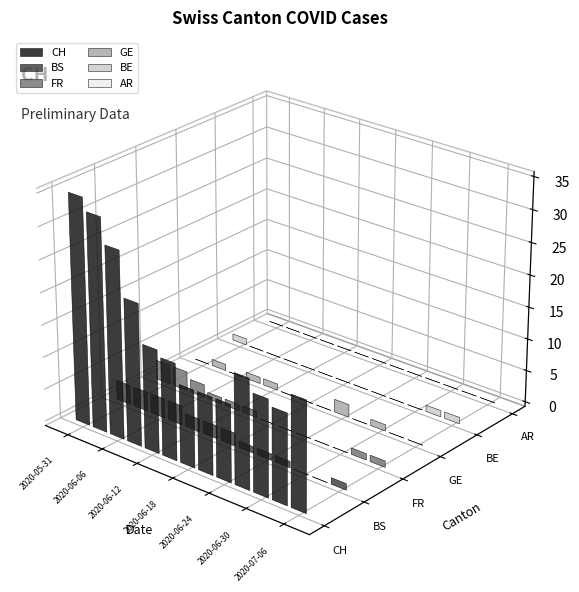

Which series has the largest total across all categories?

CH